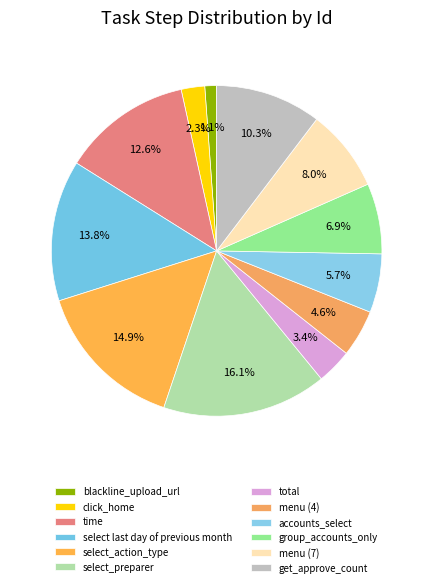

What is the smallest slice in the pie chart?

blackline_upload_url